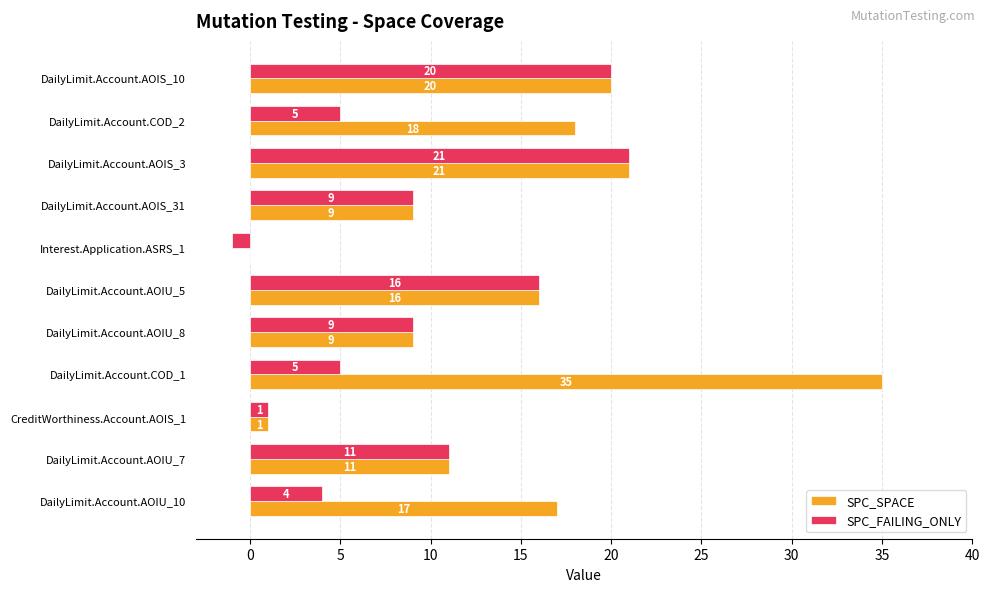

Where is SPC_SPACE nearest to the value 17?

DailyLimit.Account.AOIU_10